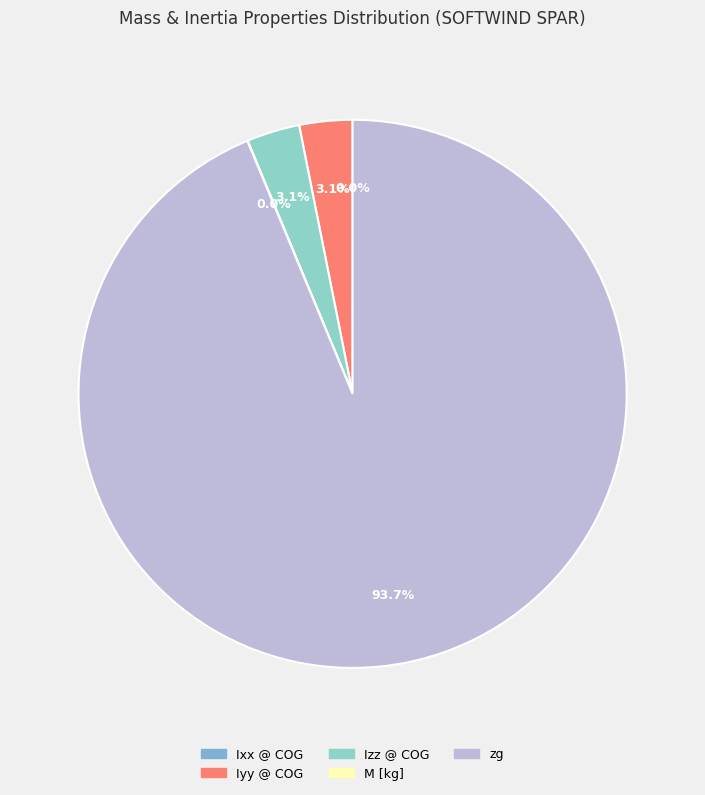

The zg slice represents 99% of the pie. True or false?

False